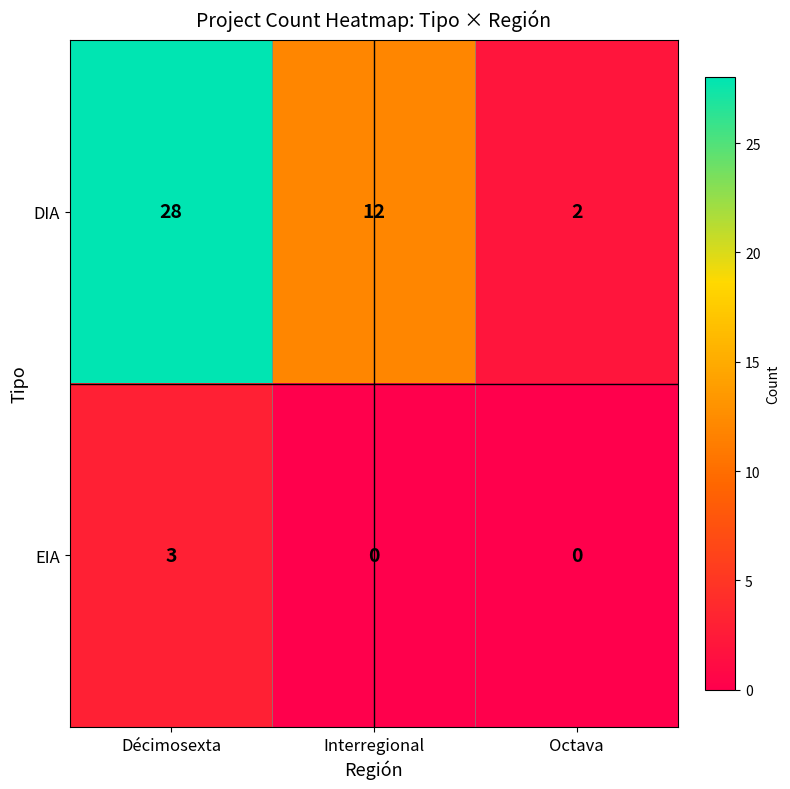

How many DIA values are between 2 and 28?

3